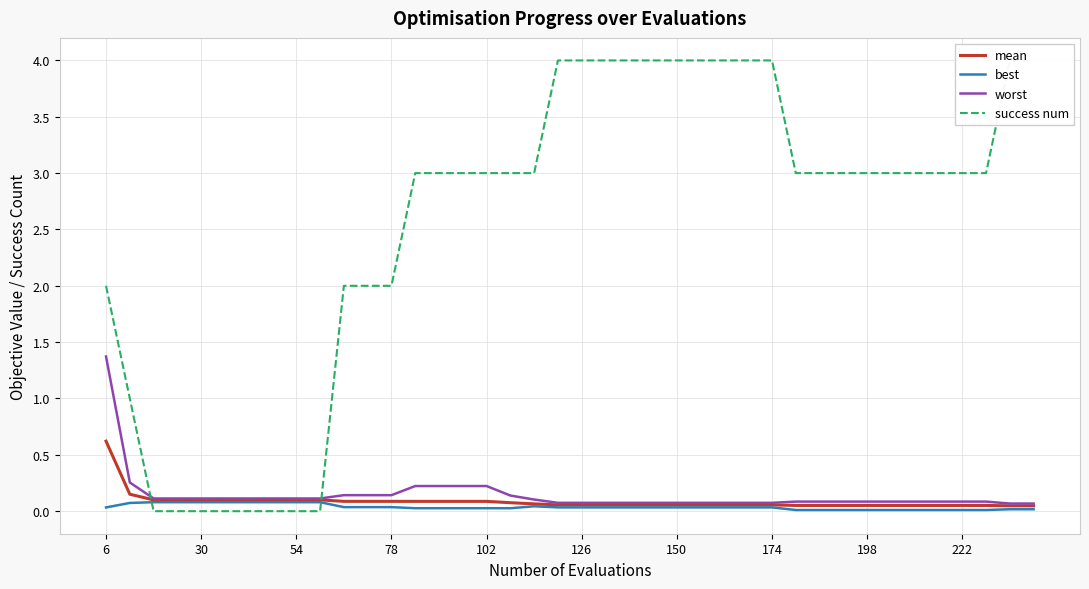

What is the highest value of the mean series?

0.6